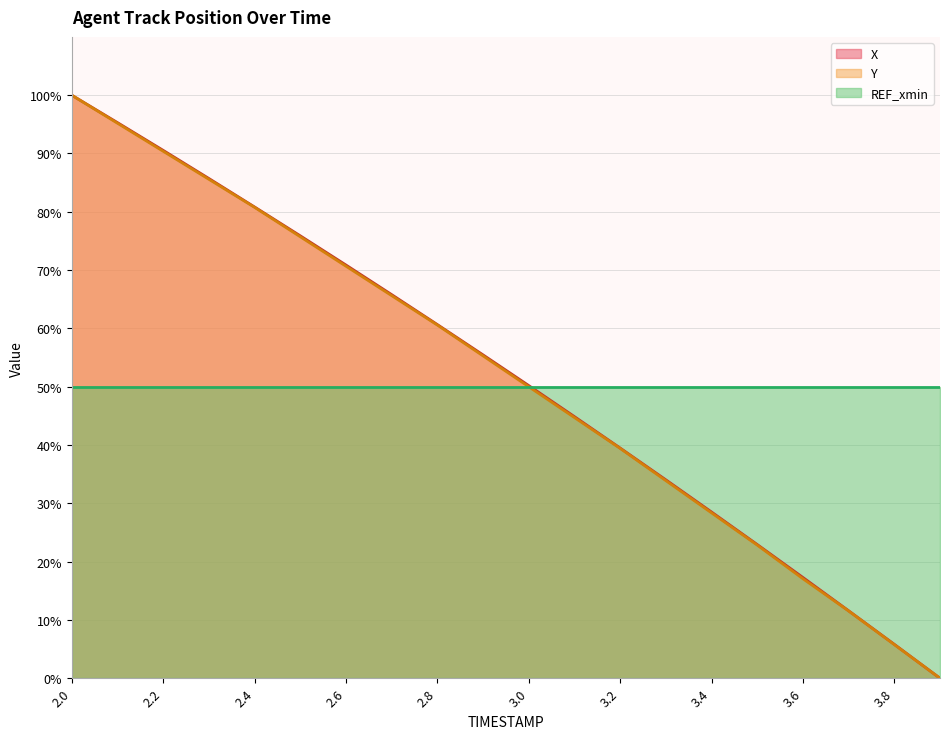

True or false: Y and X intersect in this chart.

False